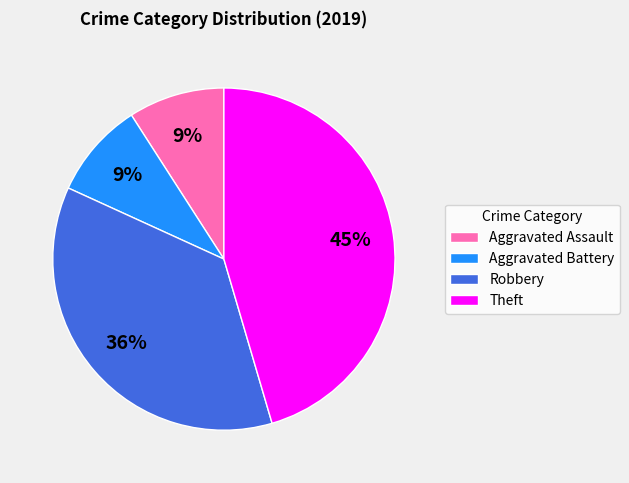

To the nearest percent, what portion does Robbery represent?

36%